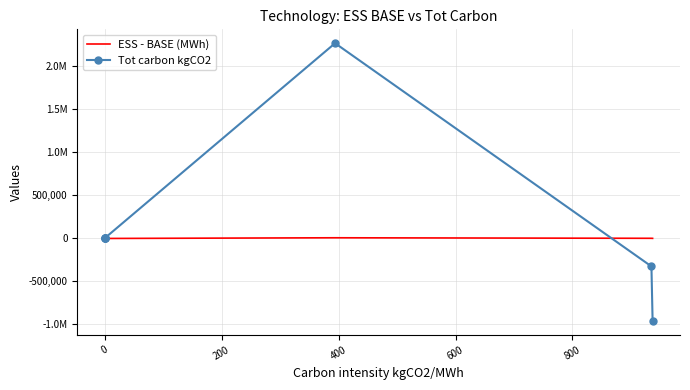

How many negative values does the Tot carbon kgCO2 series have?

2